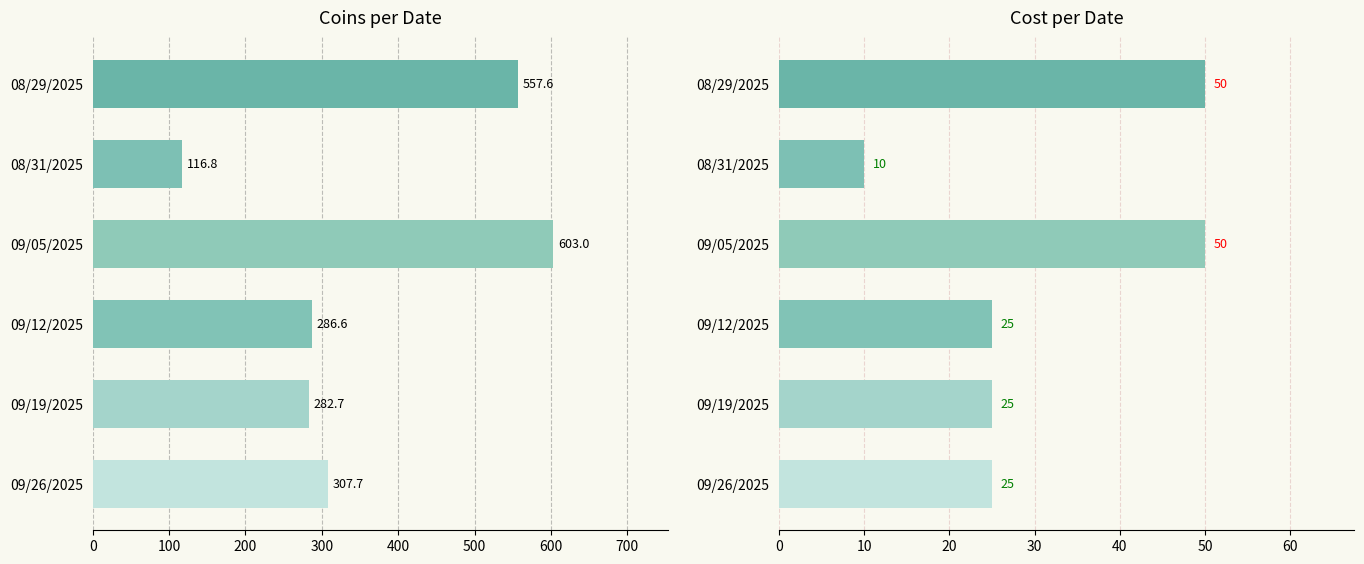

Which label corresponds to the largest value in the chart?

200